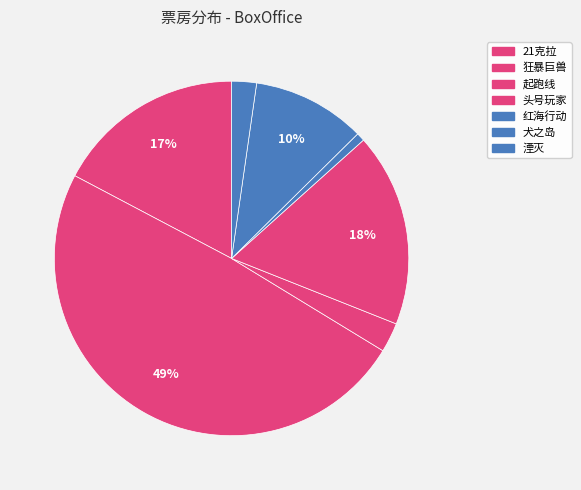

Which slice is the smallest?

红海行动